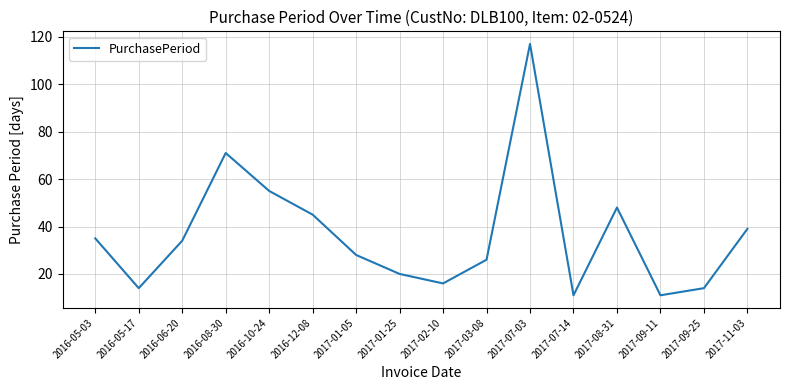

Does the chart display data point markers on the line(s)?

No